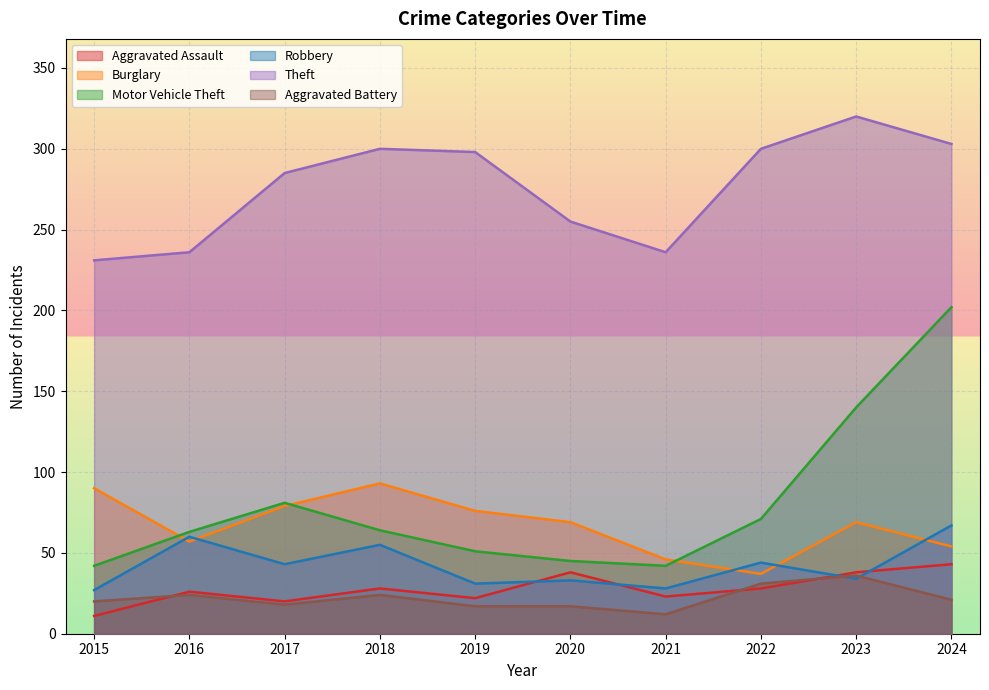

True or false: Aggravated Assault has a value of 38 at 2018.

False